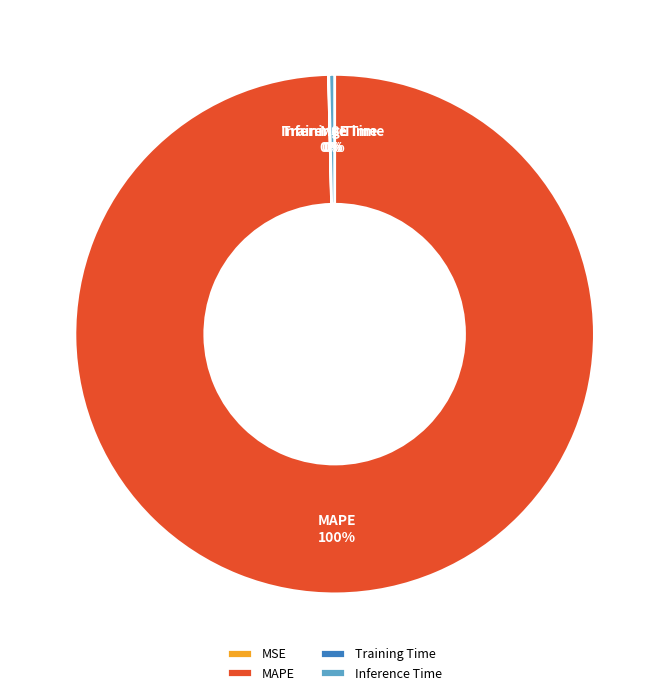

Which slice is the largest?

MAPE